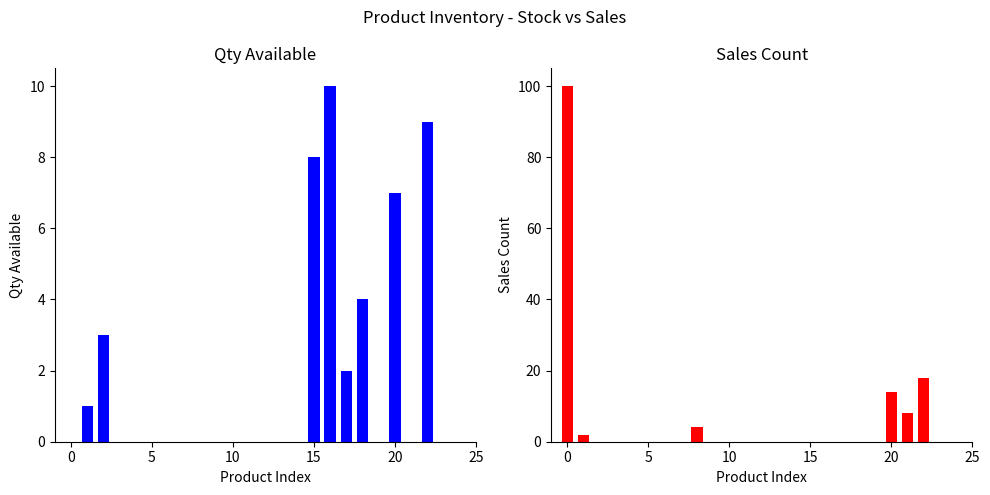

Which series has the largest total across all categories?

sales_count